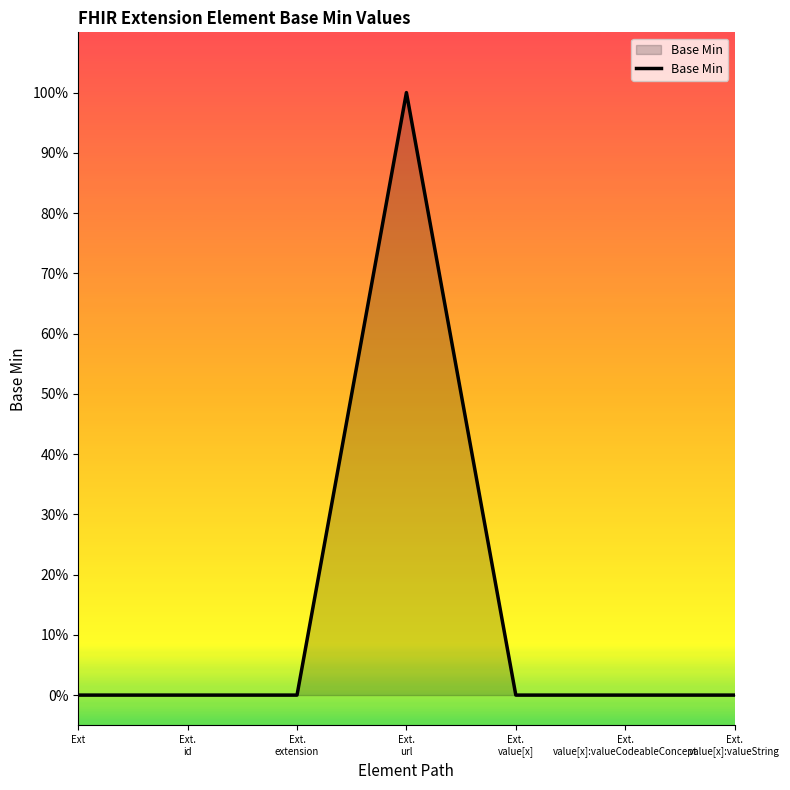

What is the difference between the maximum and minimum values?

1